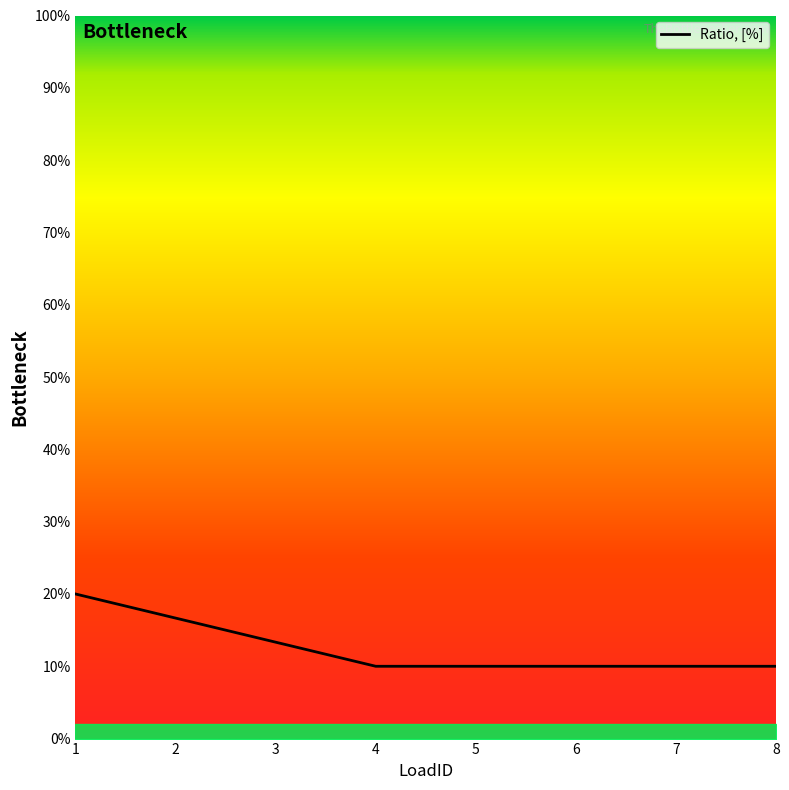

Does the chart have visible grid lines?

No